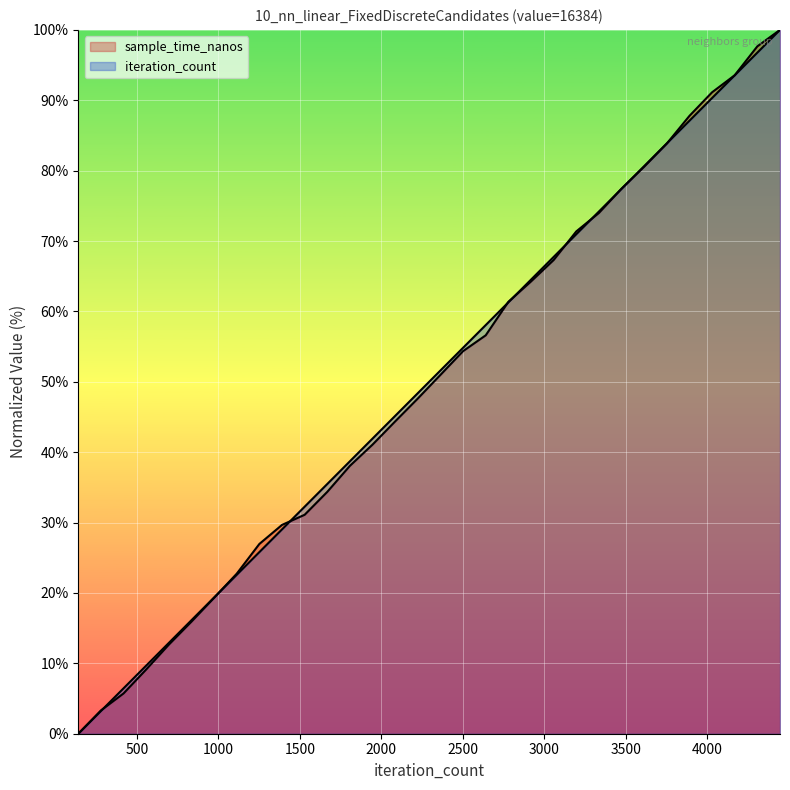

What is the maximum value for sample_time_nanos?

100.0